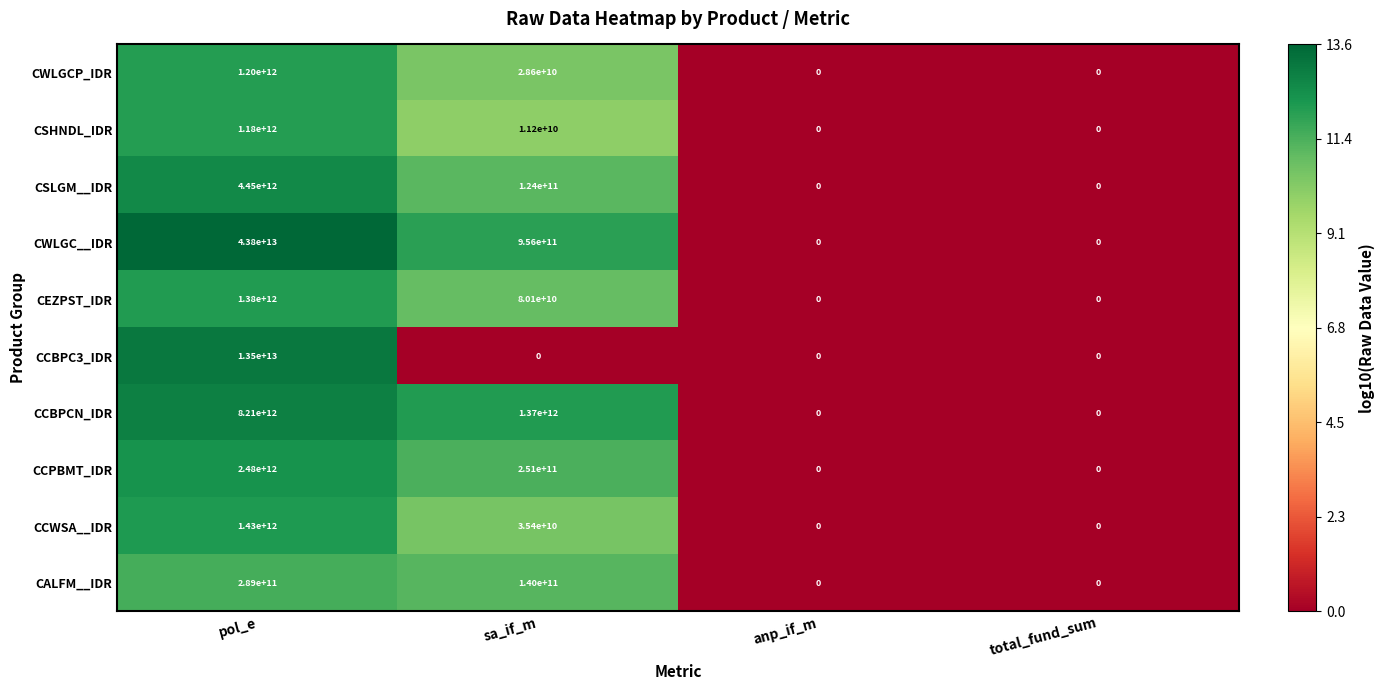

At which category is the sum across all series the highest?

pol_e